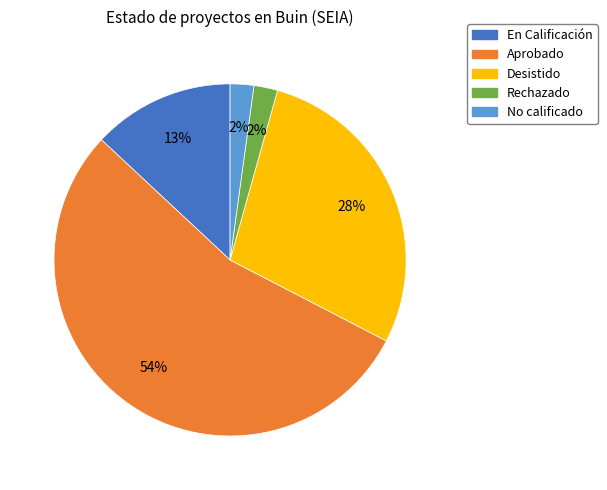

Is it true that Aprobado is 54% of the pie?

True